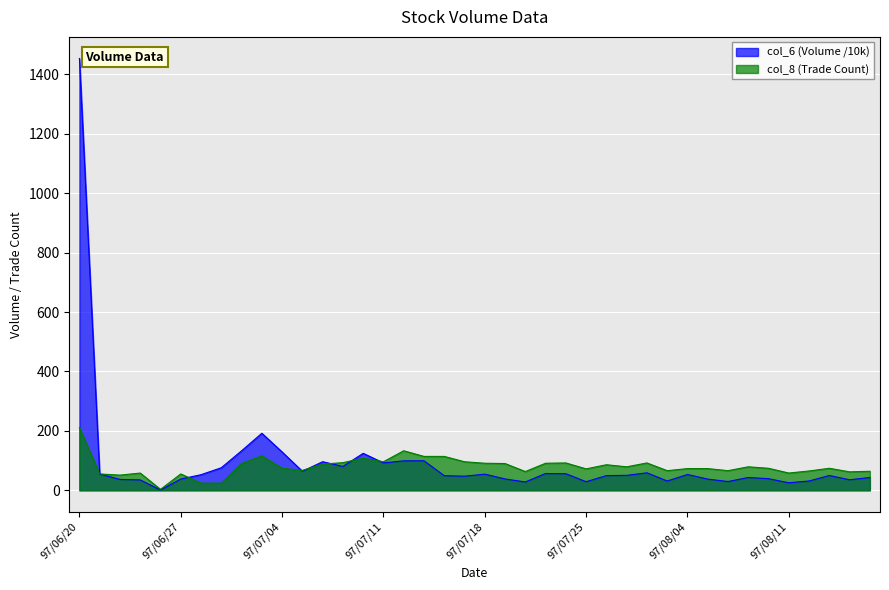

At 97/08/01, list the series in order from smallest to largest.

col_6, col_8